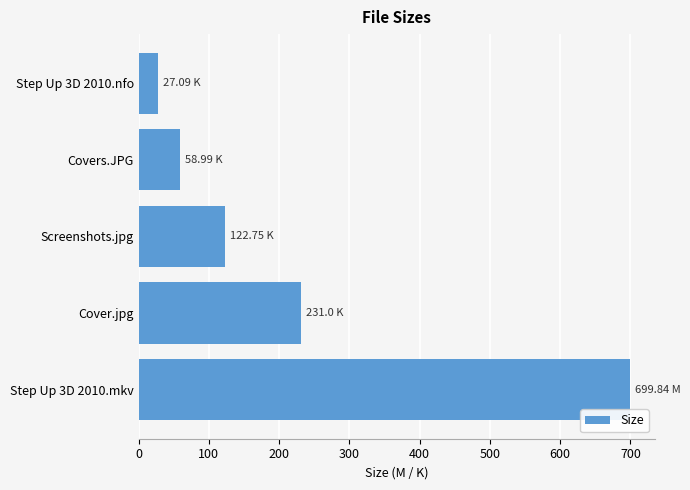

List the labels in order of value, smallest first.

Step Up 3D 2010.nfo, Covers.JPG, Screenshots.jpg, Cover.jpg, Step Up 3D 2010.mkv